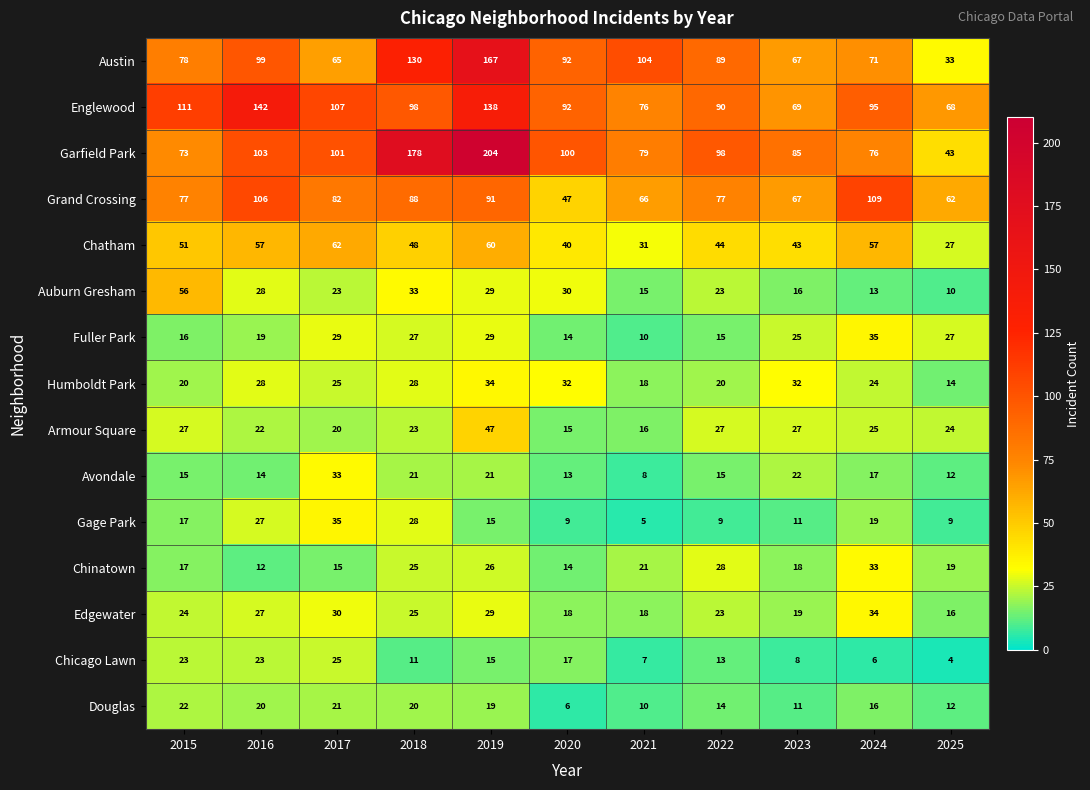

Rank the series at 2024 from lowest to highest value.

Chicago Lawn, Auburn Gresham, Douglas, Avondale, Gage Park, Humboldt Park, Armour Square, Chinatown, Edgewater, Fuller Park, Chatham, Austin, Garfield Park, Englewood, Grand Crossing